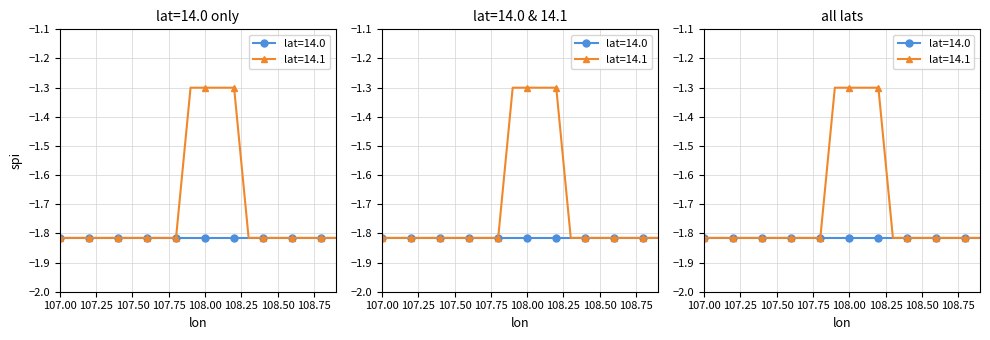

Which label corresponds to the largest value in the chart?

107.9